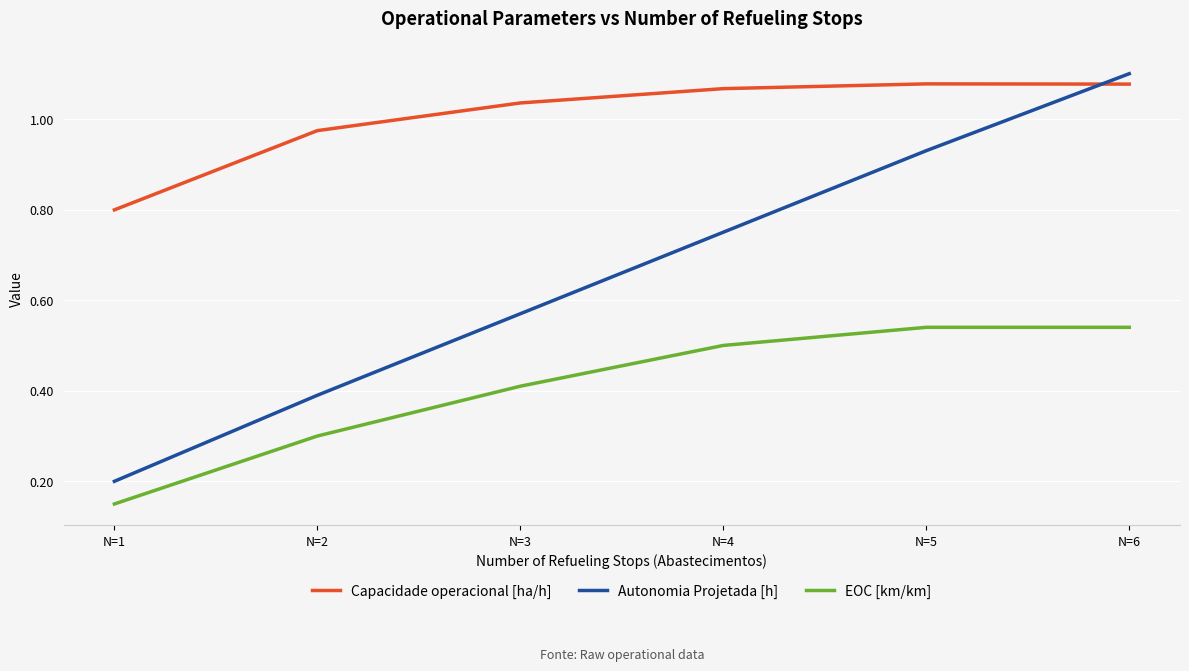

What value does the EOC [km/km] series have at N=3?

0.4